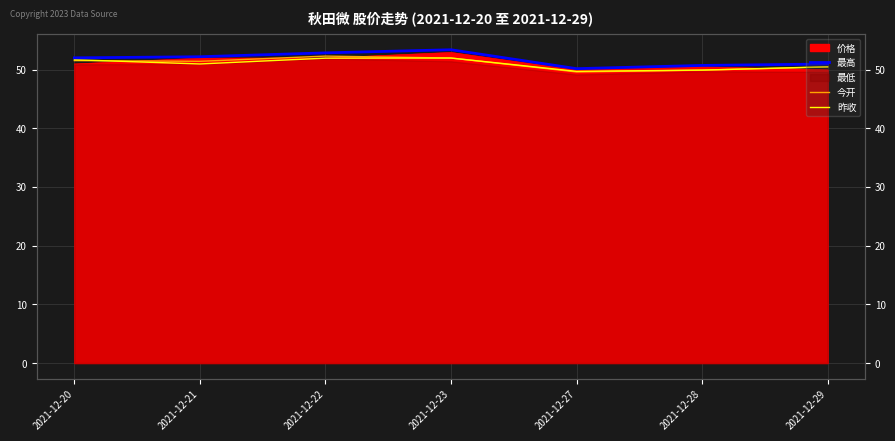

The 最高 series shows 52.9 at 2021-12-22. True or false?

True